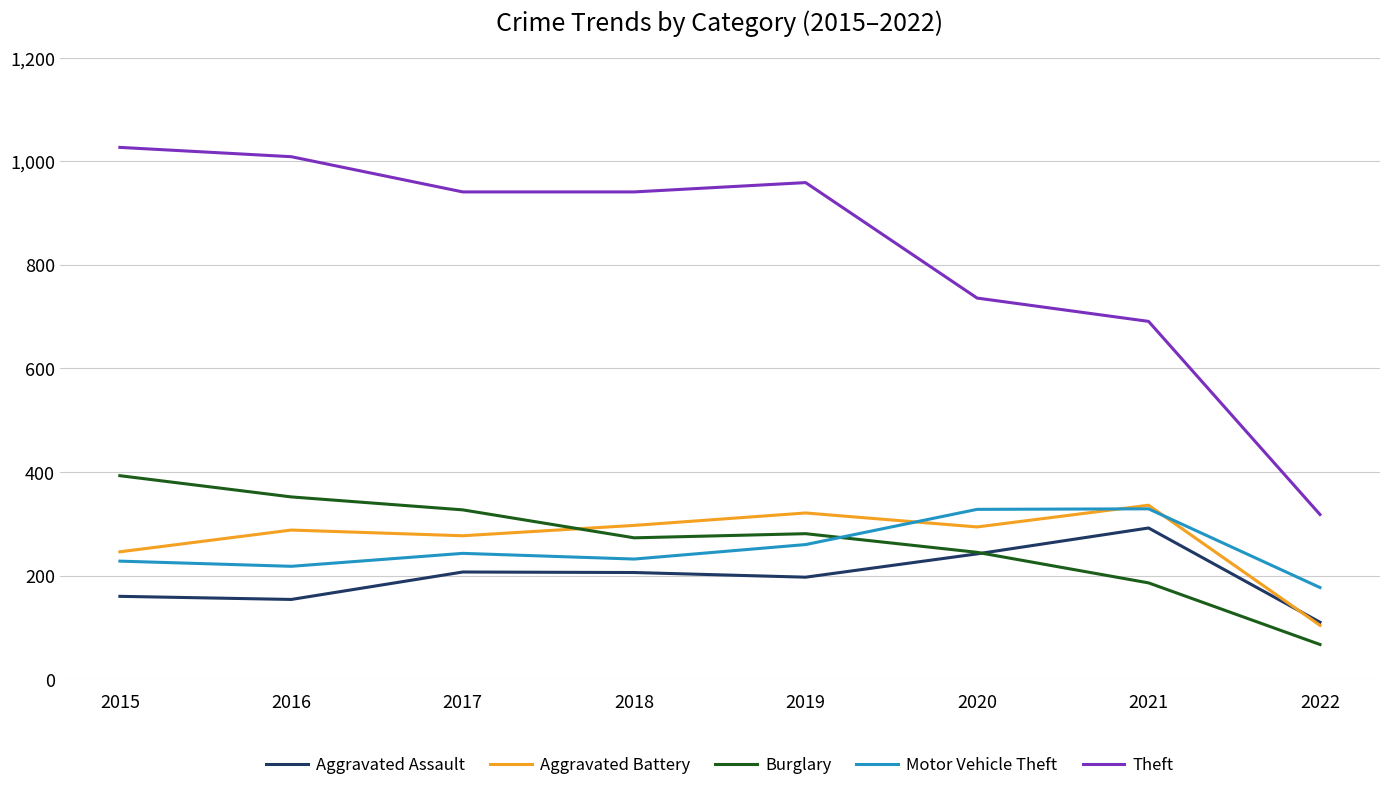

Which series ends up on top after the final intersection of Aggravated Battery and Aggravated Assault?

Aggravated Assault